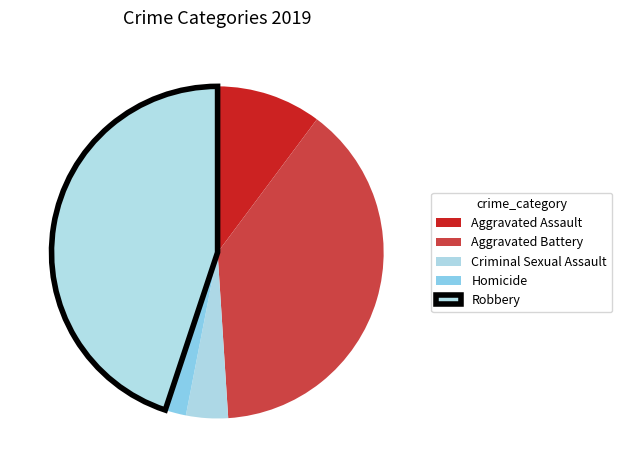

What is the ratio of the value at Homicide to the value at Aggravated Battery?

0.1